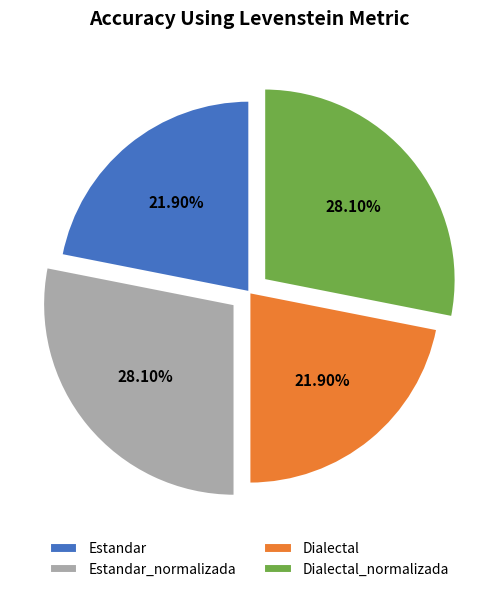

To the nearest percent, what is the difference between the largest and smallest slice percentages?

6%